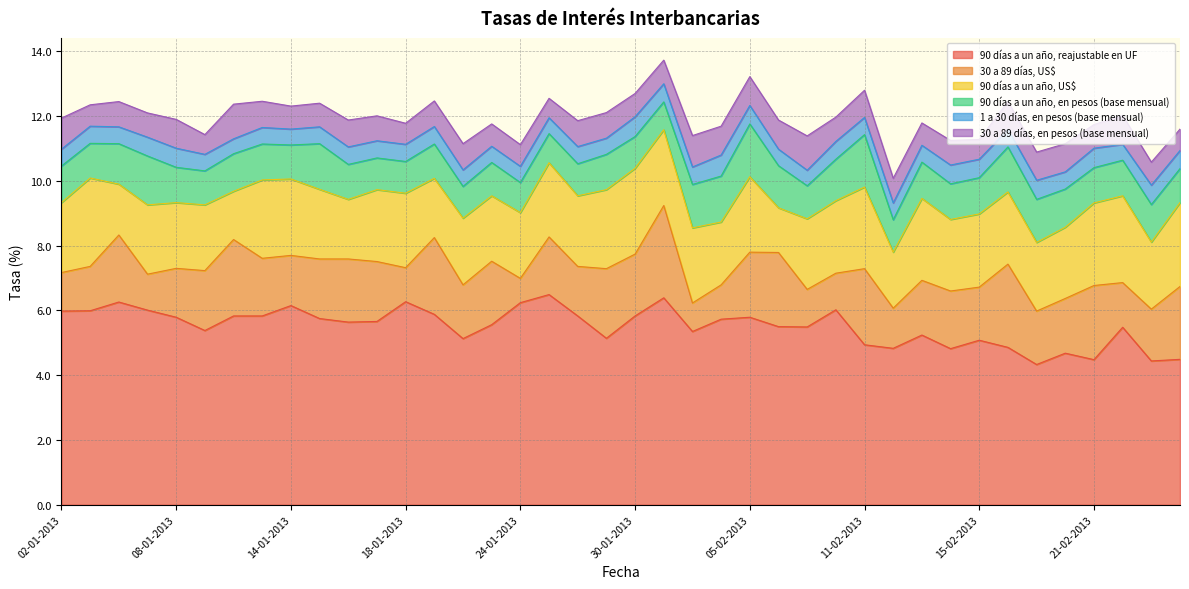

What is the value of the 30 a 89 días, US$ point at the 28th from the left?

1.1